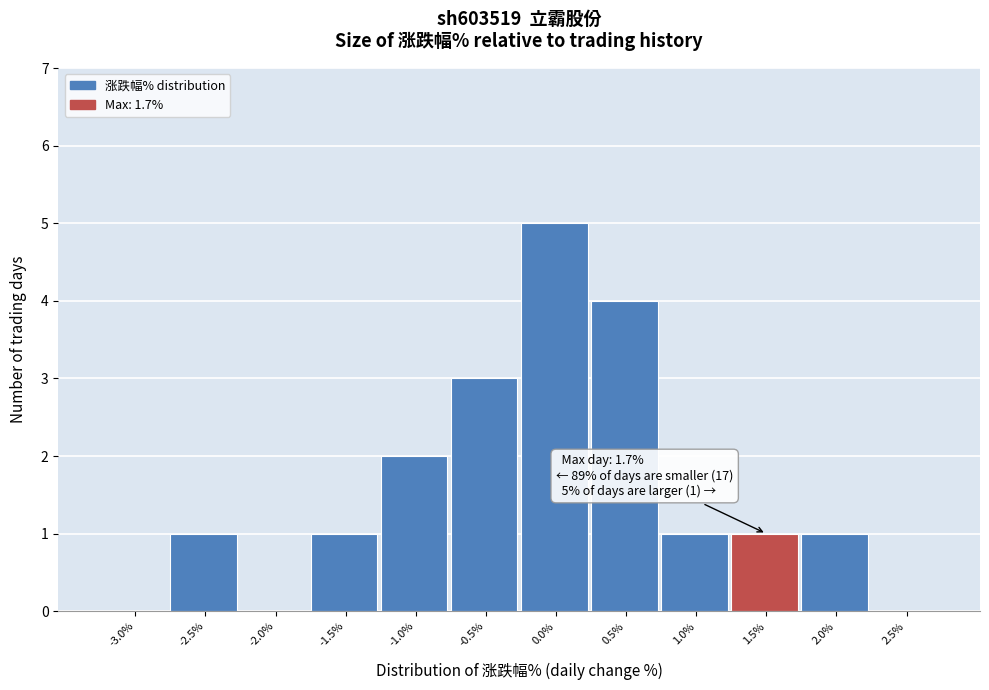

Reading left to right, what are all the values shown in this chart?

-3.0%=0	-2.5%=1	-2.0%=0	-1.5%=1	-1.0%=2	-0.5%=3	0.0%=5	0.5%=4	1.0%=1	1.5%=1	2.0%=1	2.5%=0